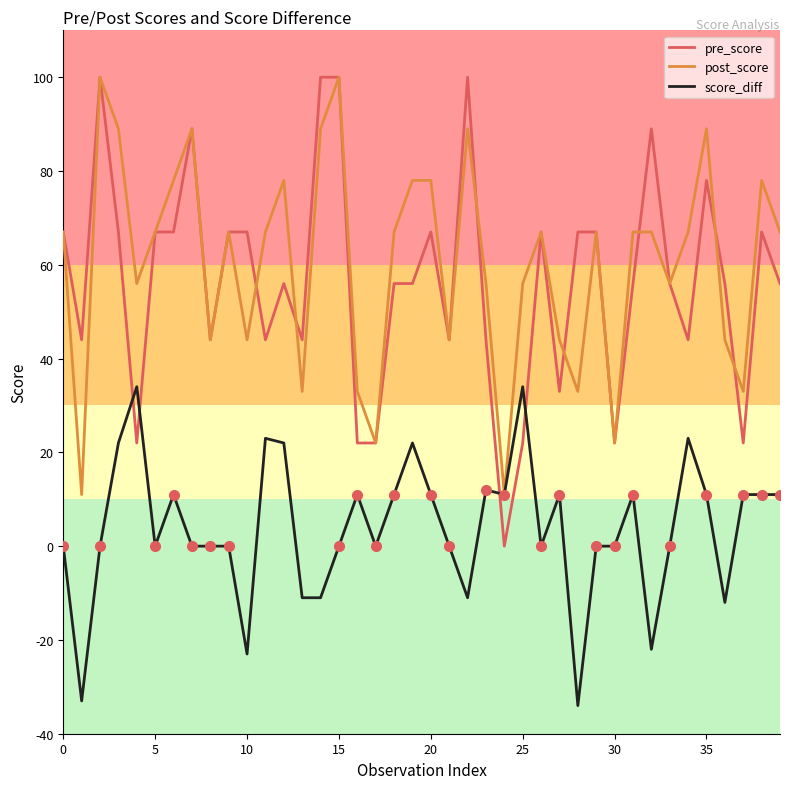

Which series has the largest range (max minus min)?

pre_score